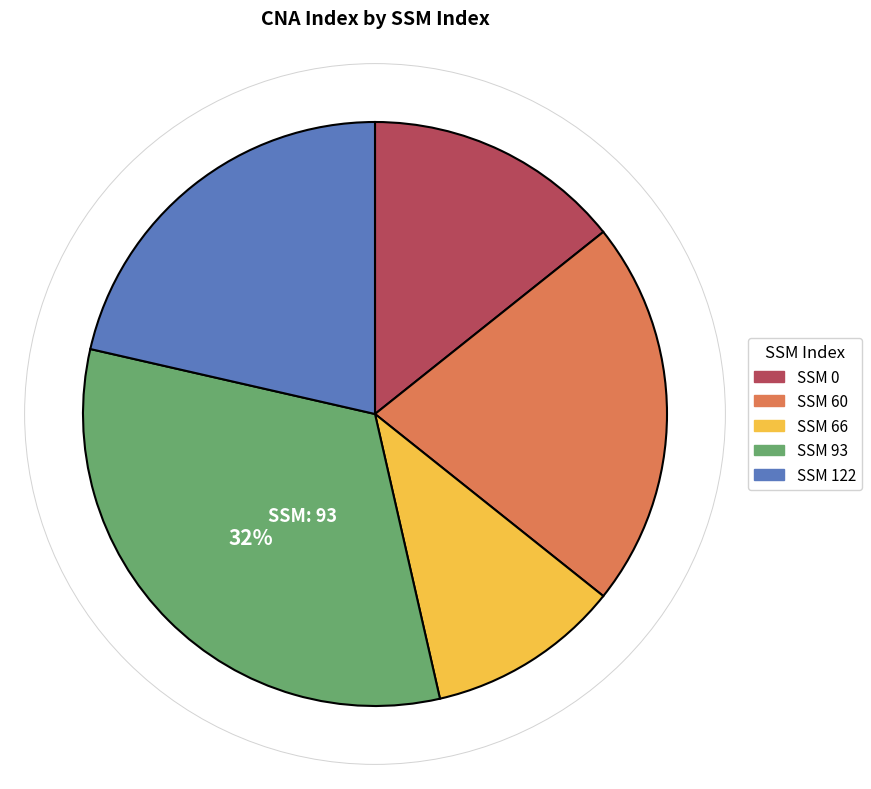

Does any single category account for the majority?

No